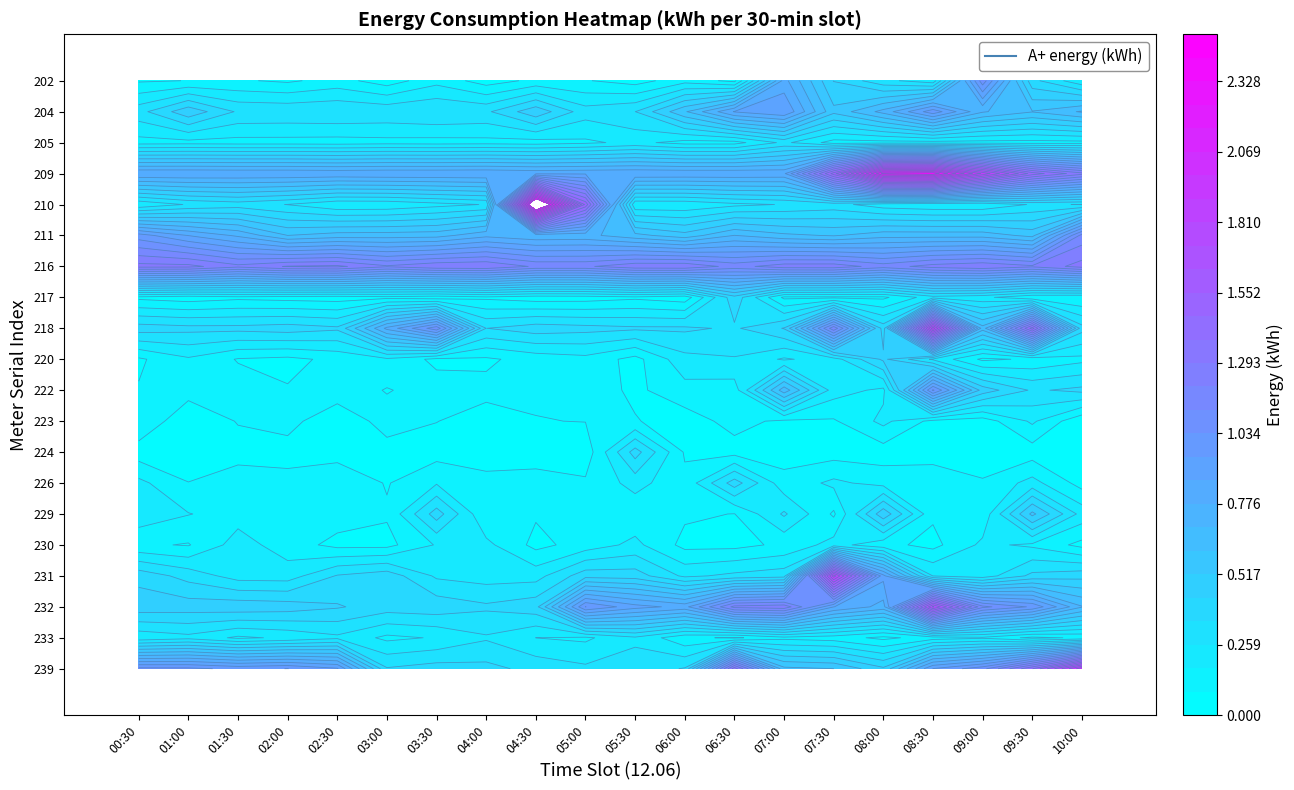

Rank the categories by 211 value from highest to lowest.

10:00, 00:30, 01:00, 01:30, 04:00, 05:00, 04:30, 06:30, 03:30, 08:00, 08:30, 09:00, 03:00, 02:30, 05:30, 07:00, 02:00, 07:30, 09:30, 06:00